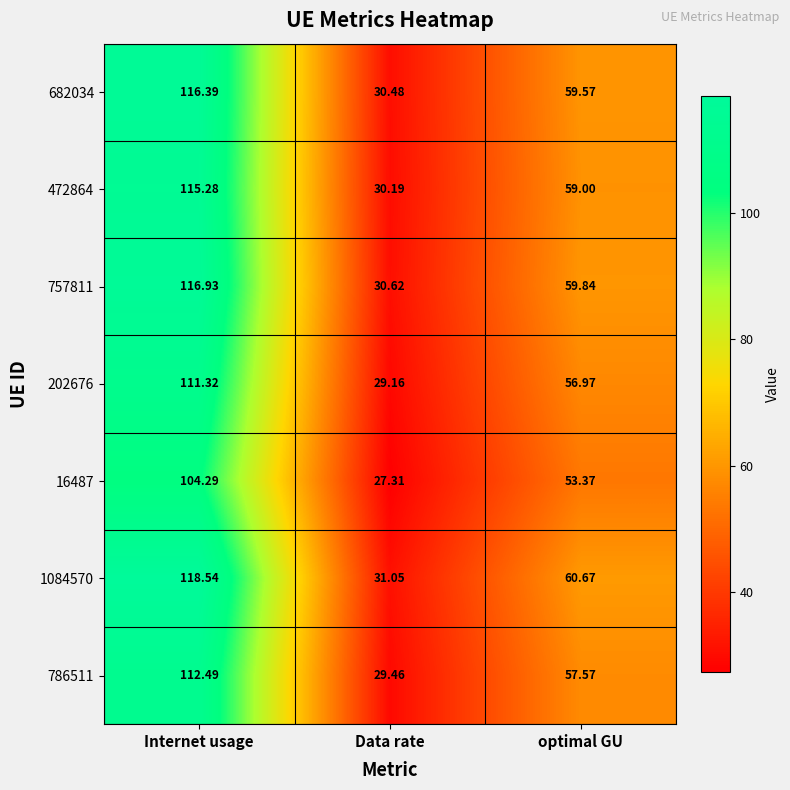

At which category does the chart reach its peak across all series?

Internet usage